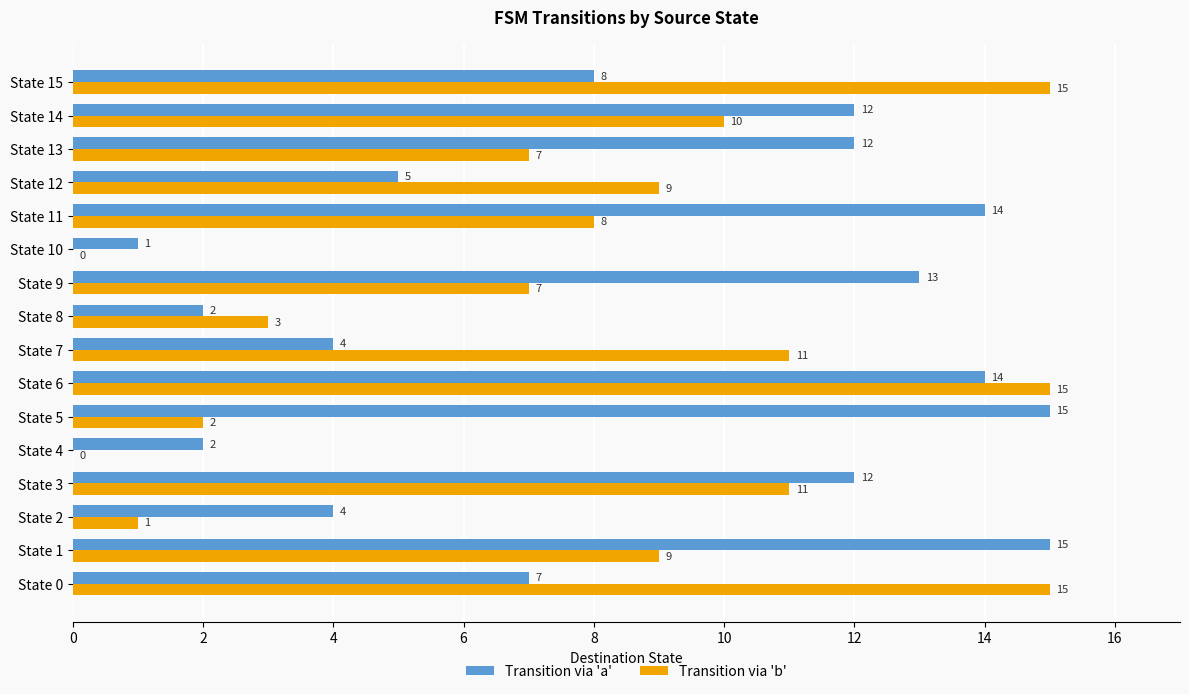

What is the sum of the Transition via 'a' values at State 2 and State 10?

5